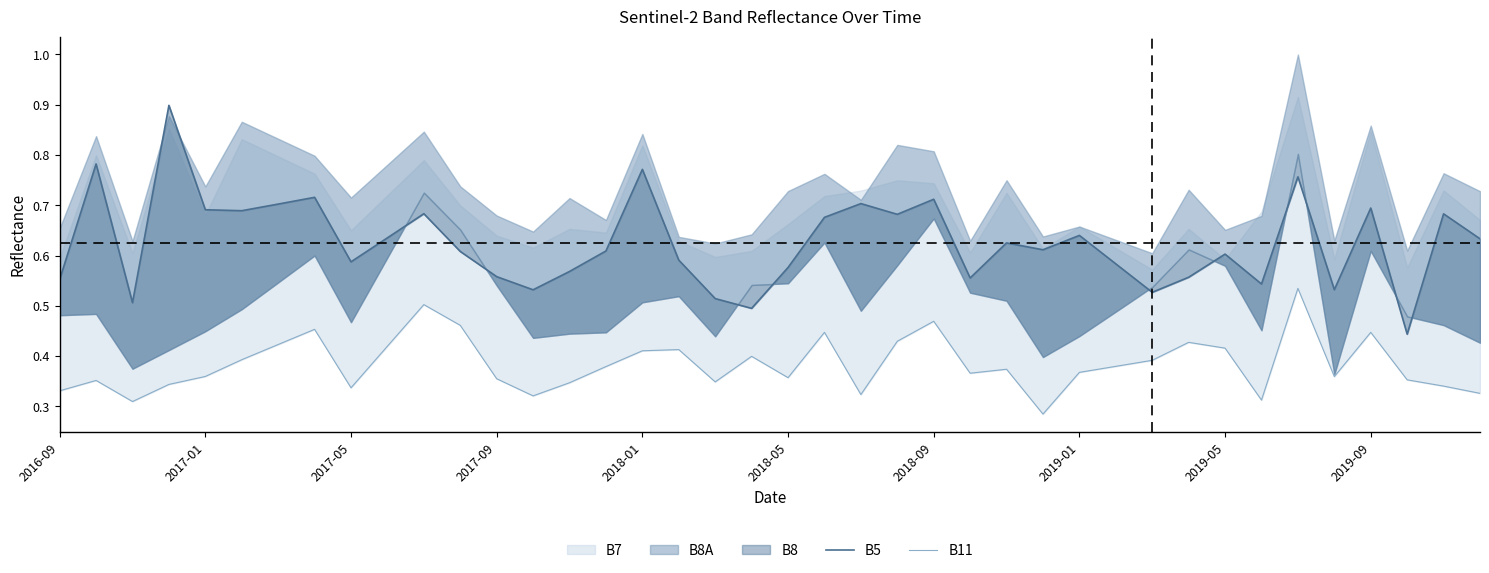

True or false: B11 and B5 cross at least once.

False